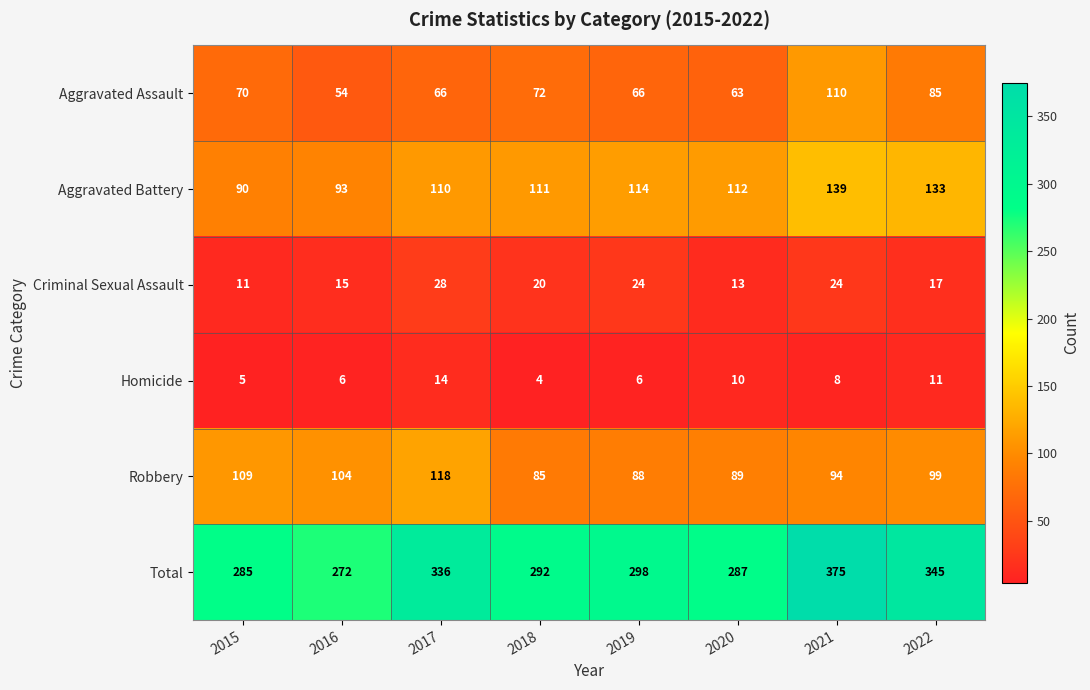

What is the difference between the second highest and minimum values in the Aggravated Battery series?

43